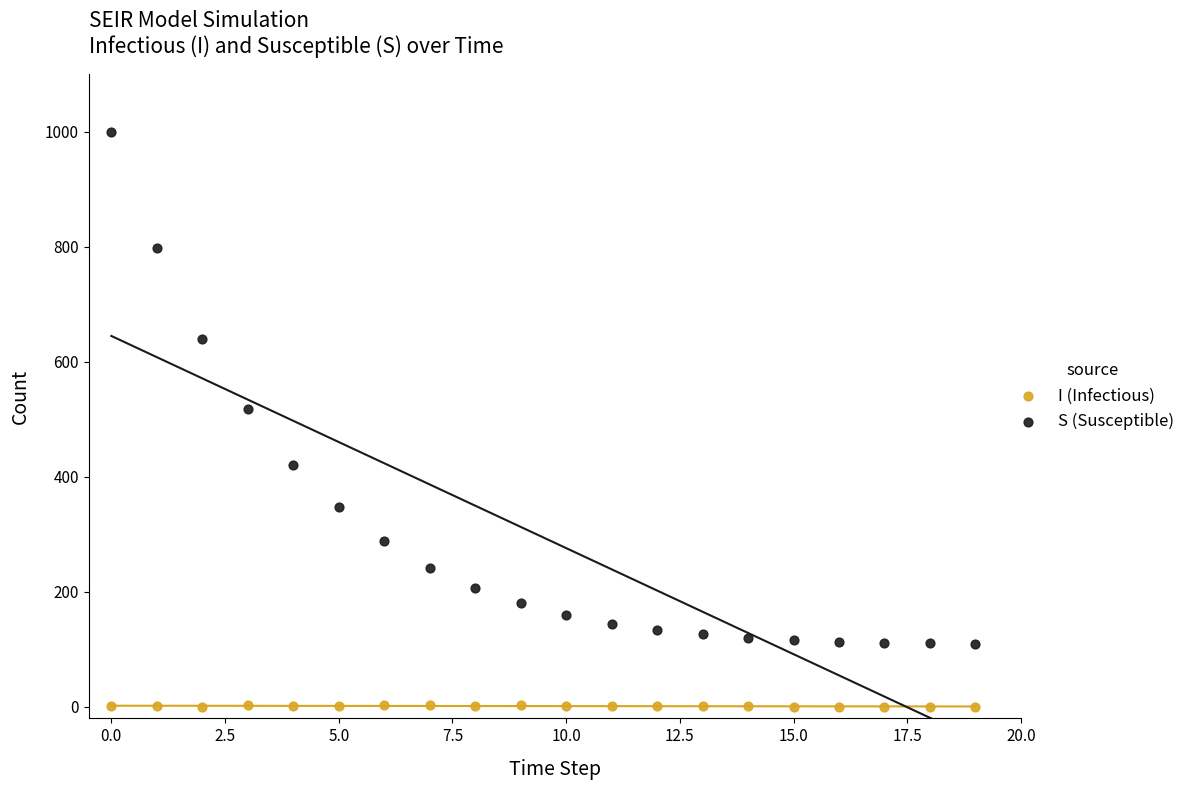

What are all the series names shown in the legend?

I (Infectious), S (Susceptible)